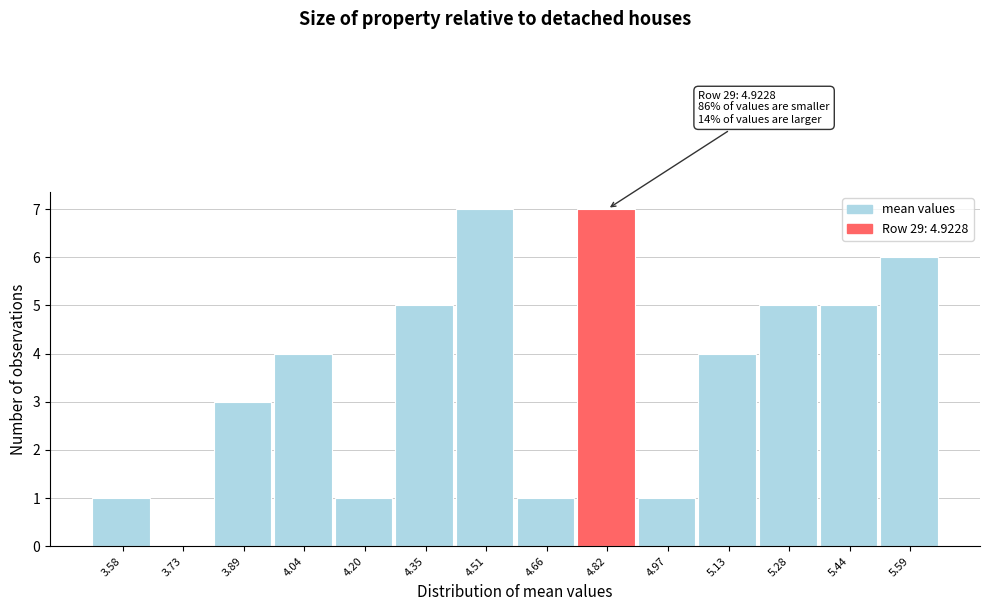

Reading left to right, transcribe all the data shown in this chart.

3.58=1	3.73=0	3.89=3	4.04=4	4.20=1	4.35=5	4.51=7	4.66=1	4.82=7	4.97=1	5.13=4	5.28=5	5.44=5	5.59=6